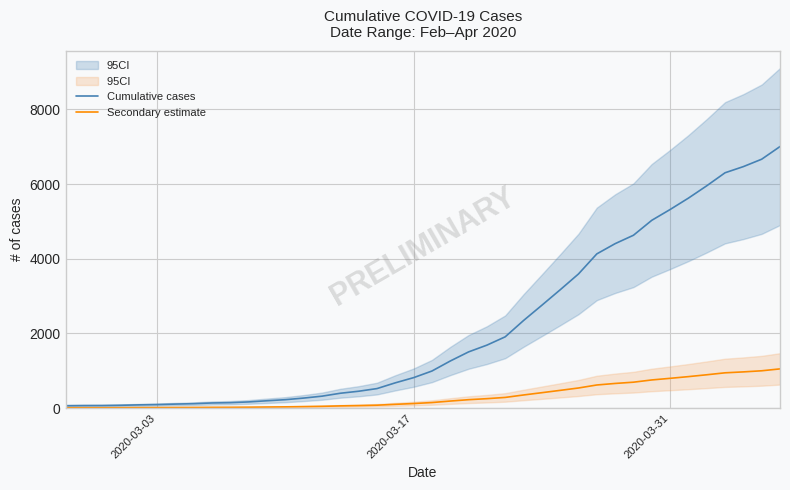

How many lines are shown in the chart?

2